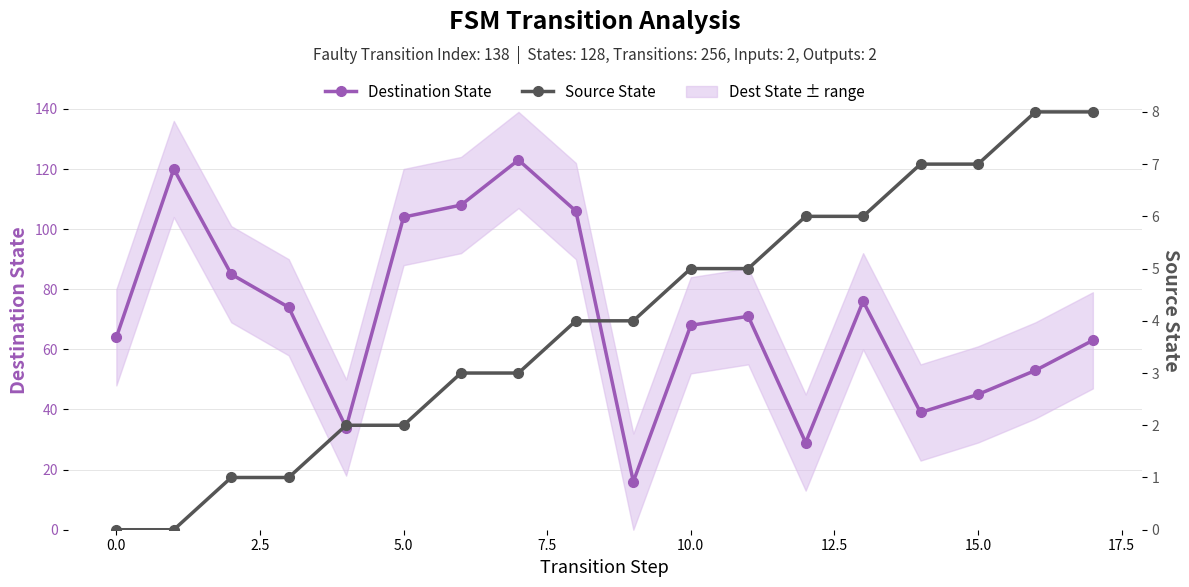

What is the value of the Source State point at the 5th from the left?

2